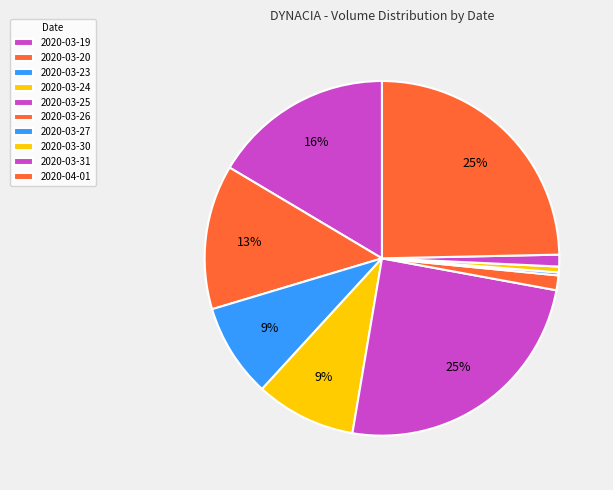

Approximately how many times larger is the value at 2020-03-23 compared to 2020-03-27?

32.4